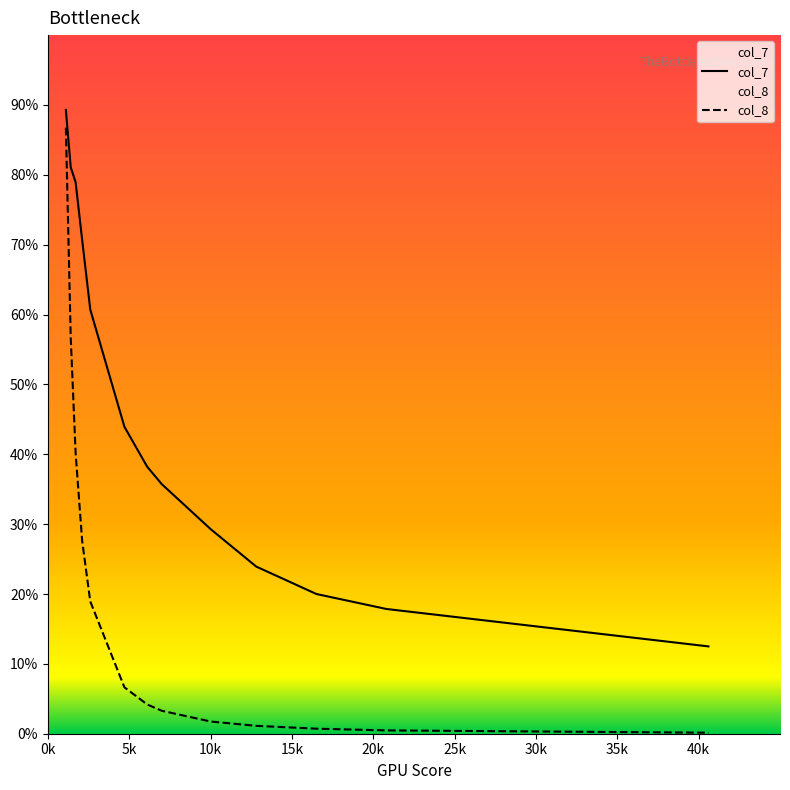

What is the label of the 8th point from the left?

7.0